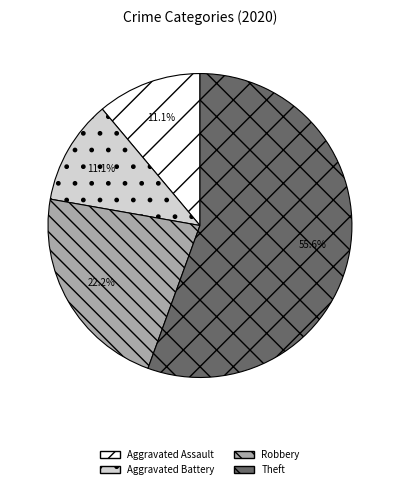

Combined, what portion of the pie is Aggravated Assault and Robbery?

33.3%